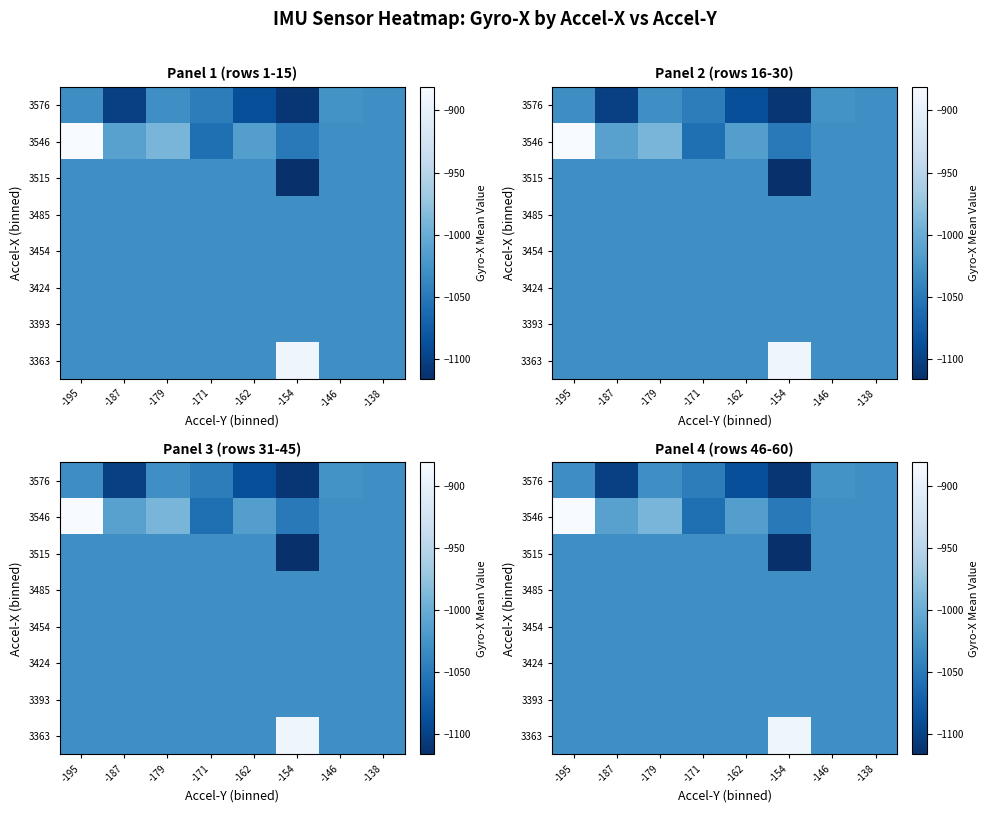

Between -179 and -195, which is larger?

-179